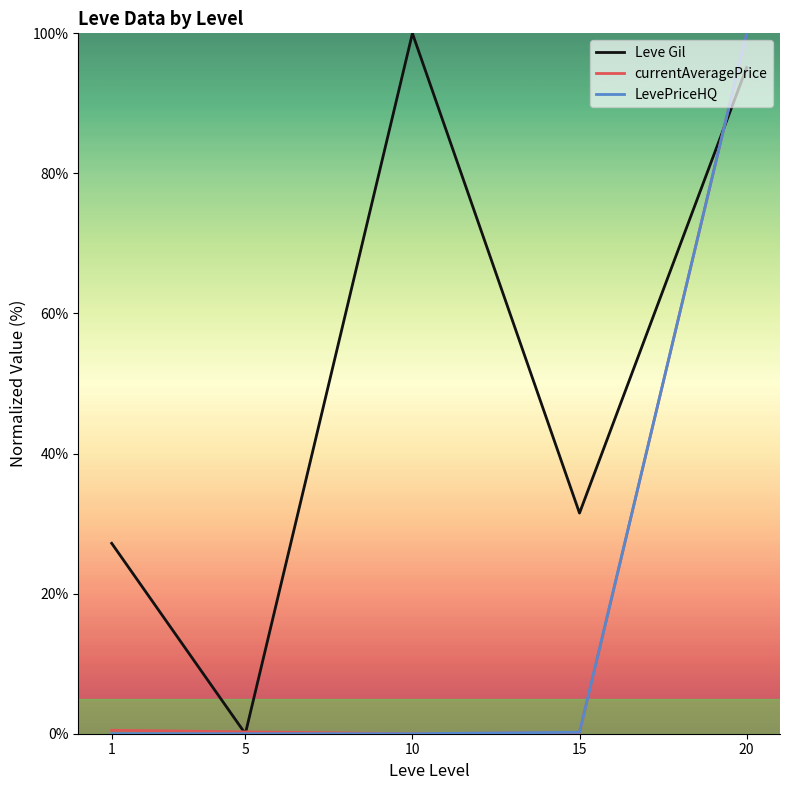

What is the total value across all series at 20?

295.1